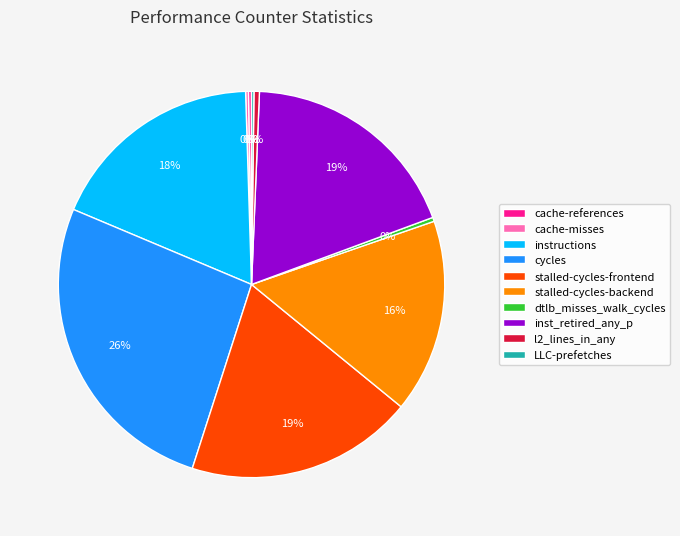

Does instructions account for over 50% of the chart?

No